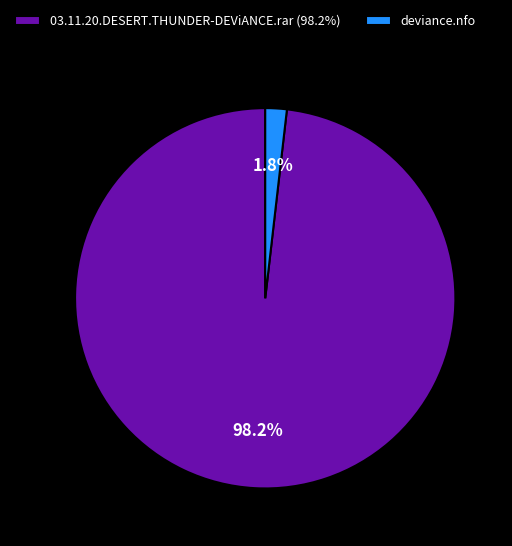

How many slices are in this pie chart?

2